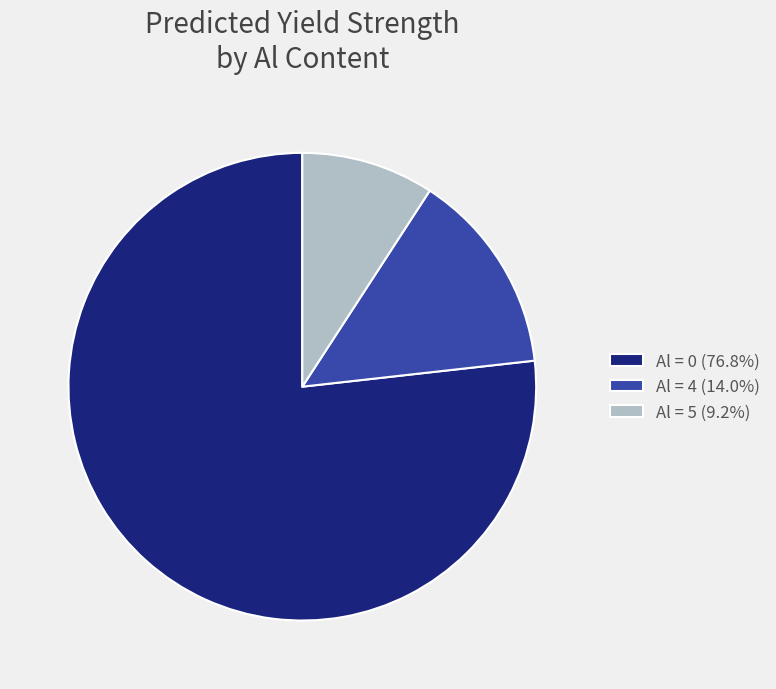

Approximately how many times larger is the value at Al = 0 (76.8%) compared to Al = 4 (14.0%)?

5.5